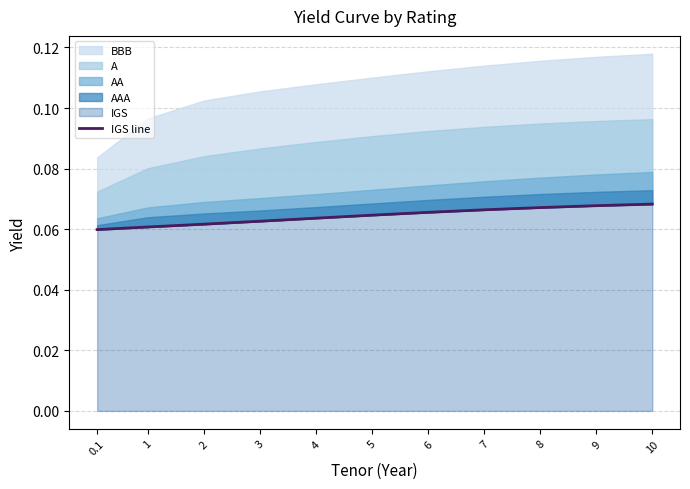

Rank the categories by value from highest to lowest.

10, 9, 8, 7, 6, 5, 4, 3, 2, 1, 0.1